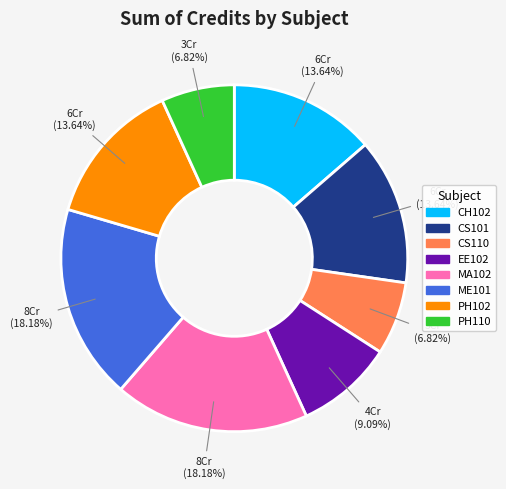

What is the ratio of the value at EE102 to the value at MA102?

0.5